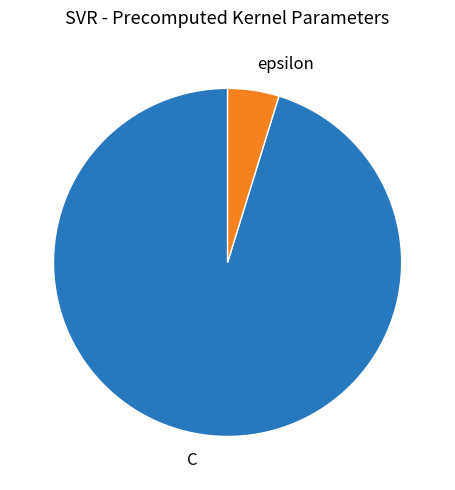

What is the smallest slice in the pie chart?

epsilon